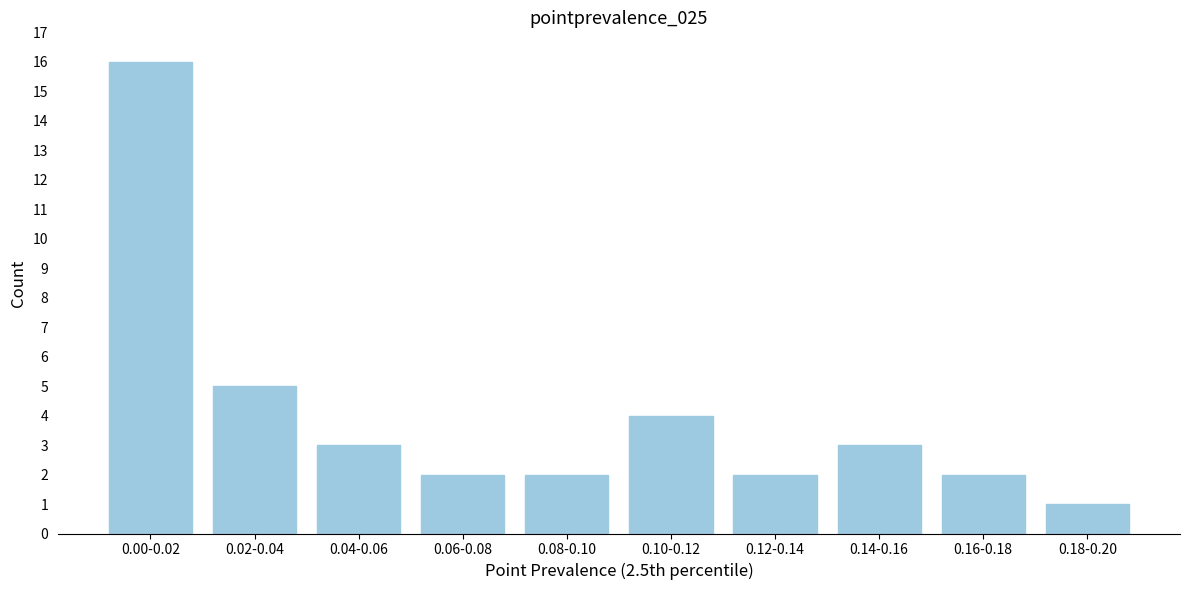

Reading left to right, list all the values displayed in this chart.

16	5	3	2	2	4	2	3	2	1